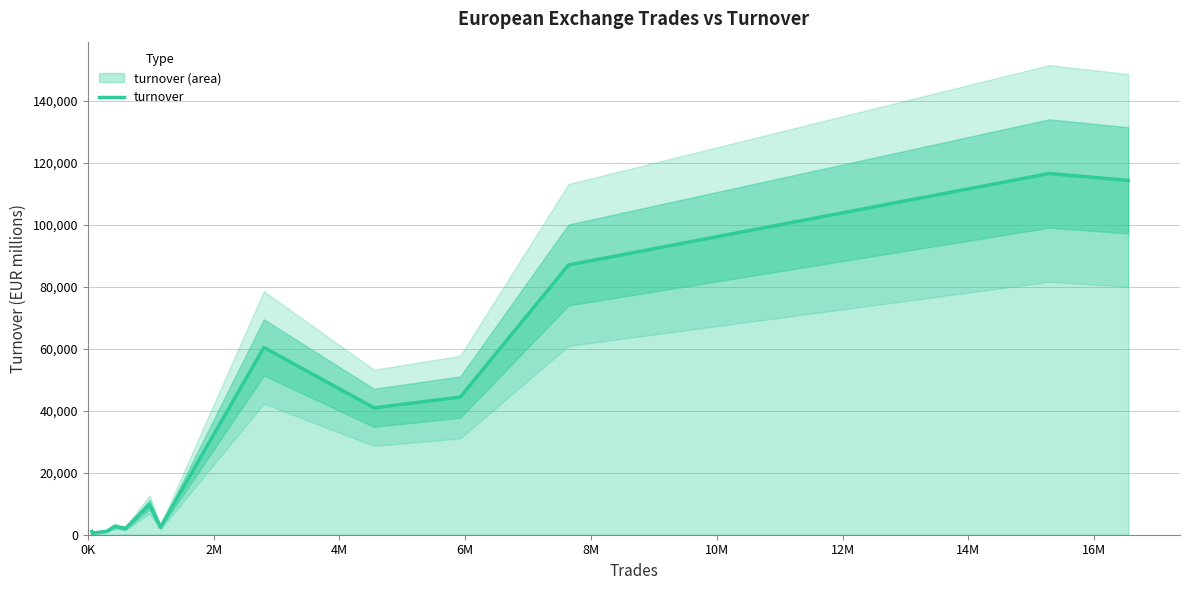

How many data points are less than 2744?

7